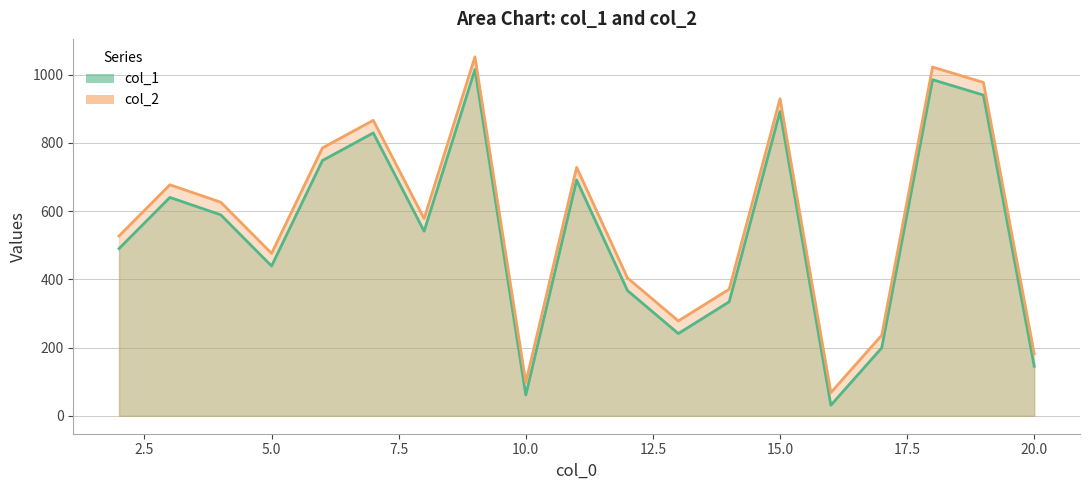

Which series has the largest range (max minus min)?

col_1